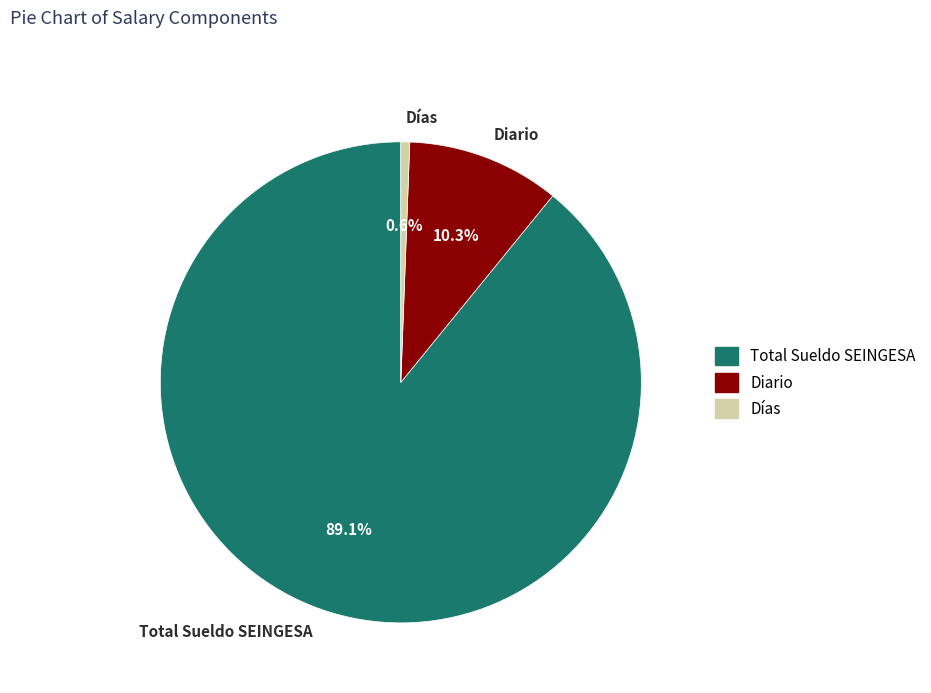

How many slices are in this pie chart?

3